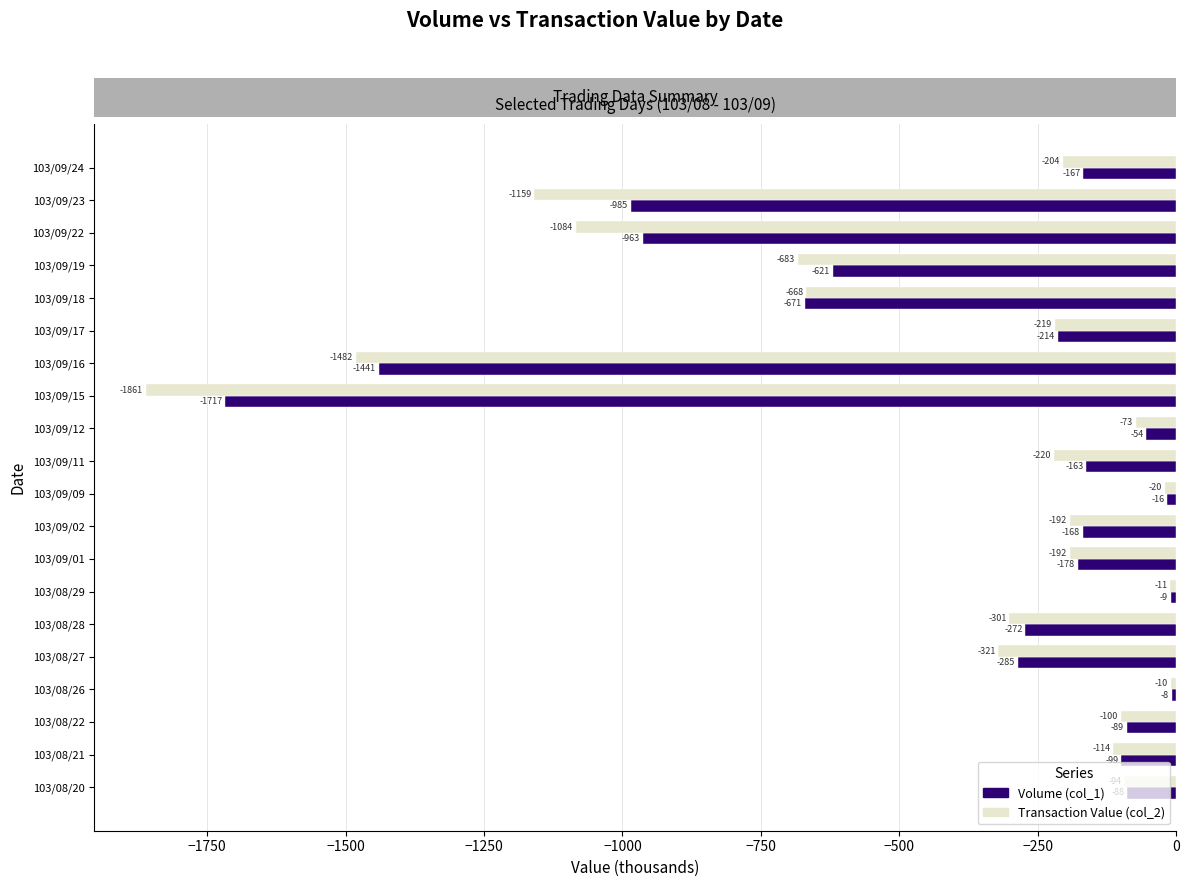

At which category is the sum across all series the highest?

103/08/26